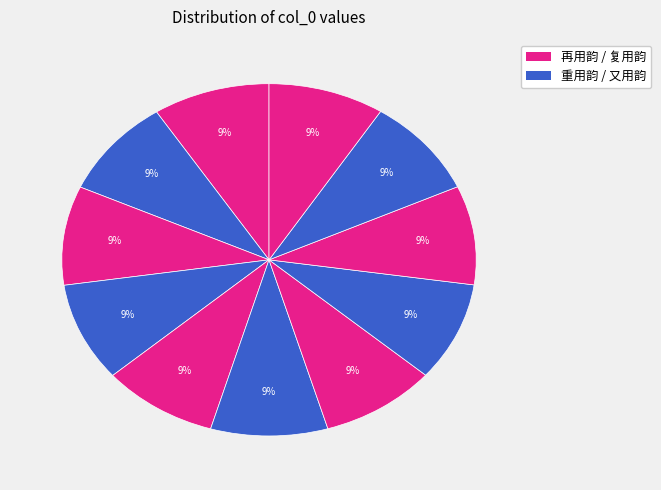

How many segments does this pie chart have?

11